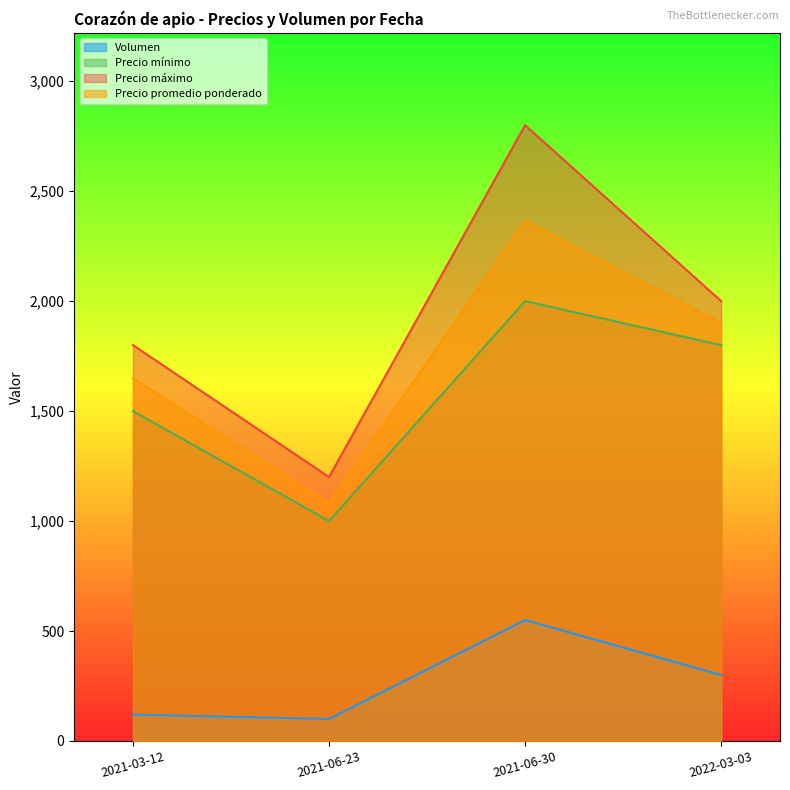

What position from the right is 2022-03-03?

1